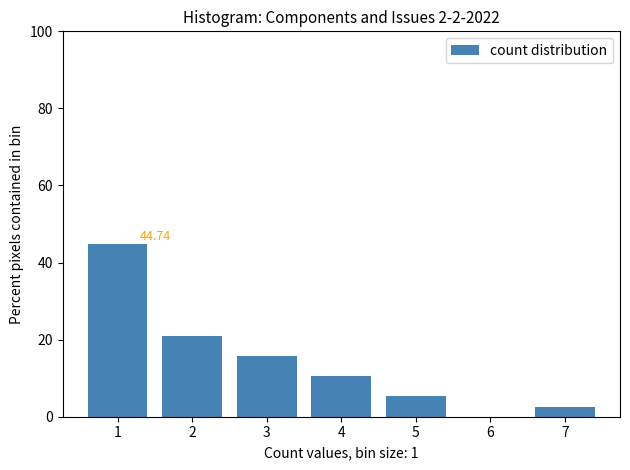

Which range on the x-axis has the tallest bar?

0.5 to 1.5